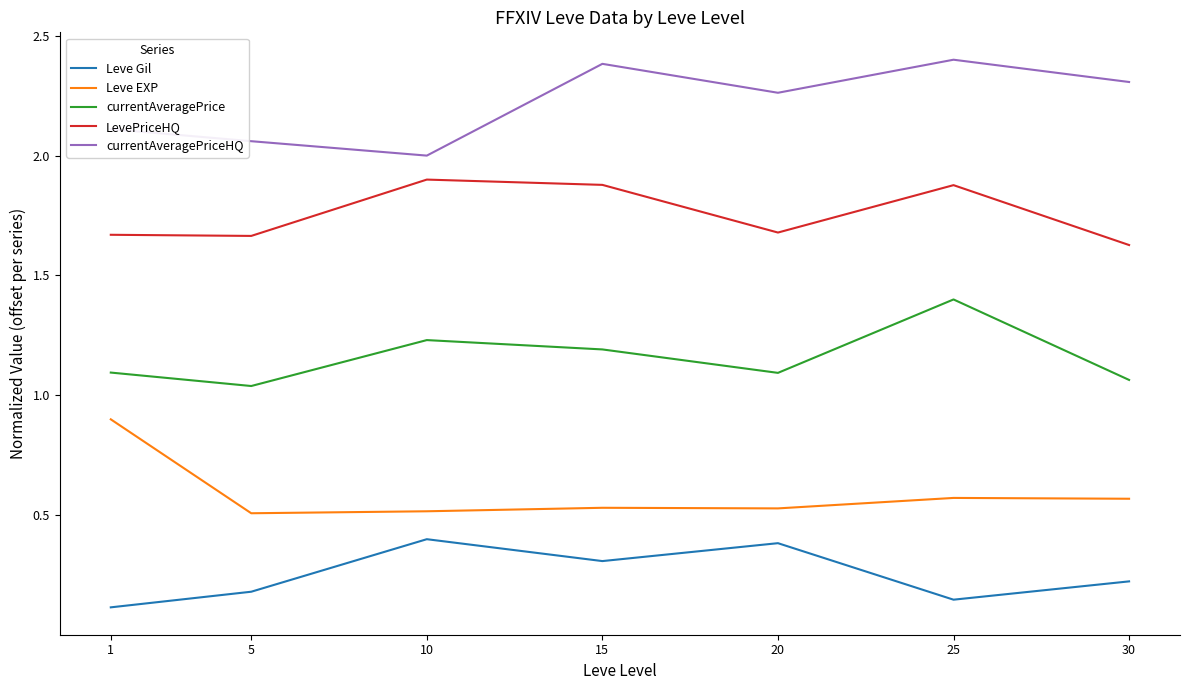

What is the sum of all currentAveragePriceHQ values?

15.5